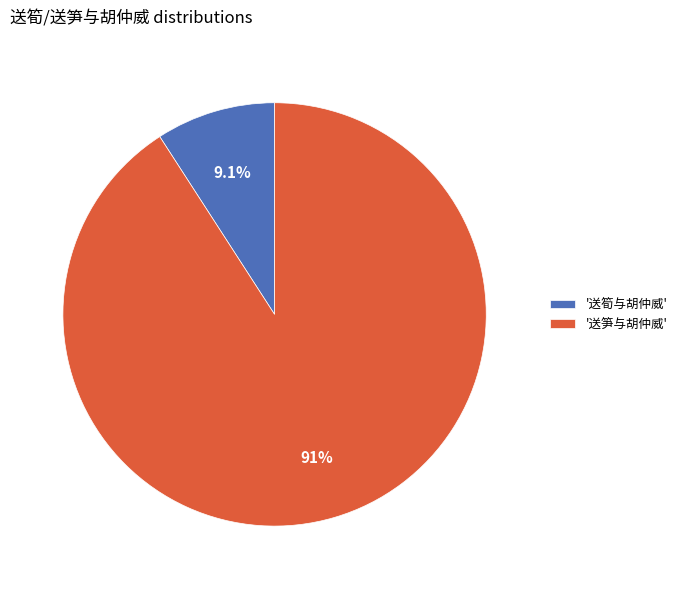

How many slices are in this pie chart?

2